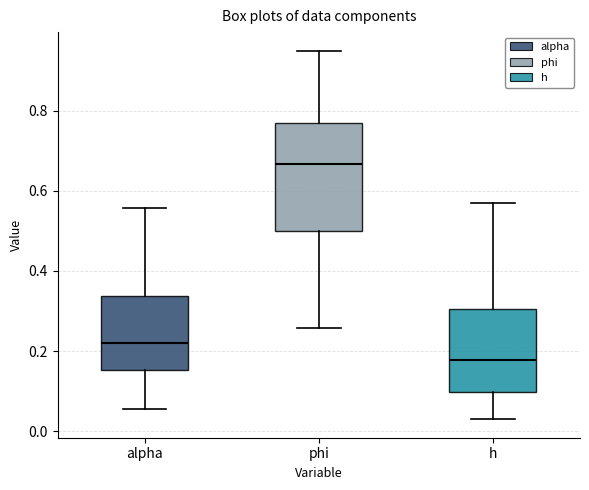

Where is the upper edge of the box for phi on the y-axis? The values are not printed on the chart, so give them approximately, as read against the axis.

0.76